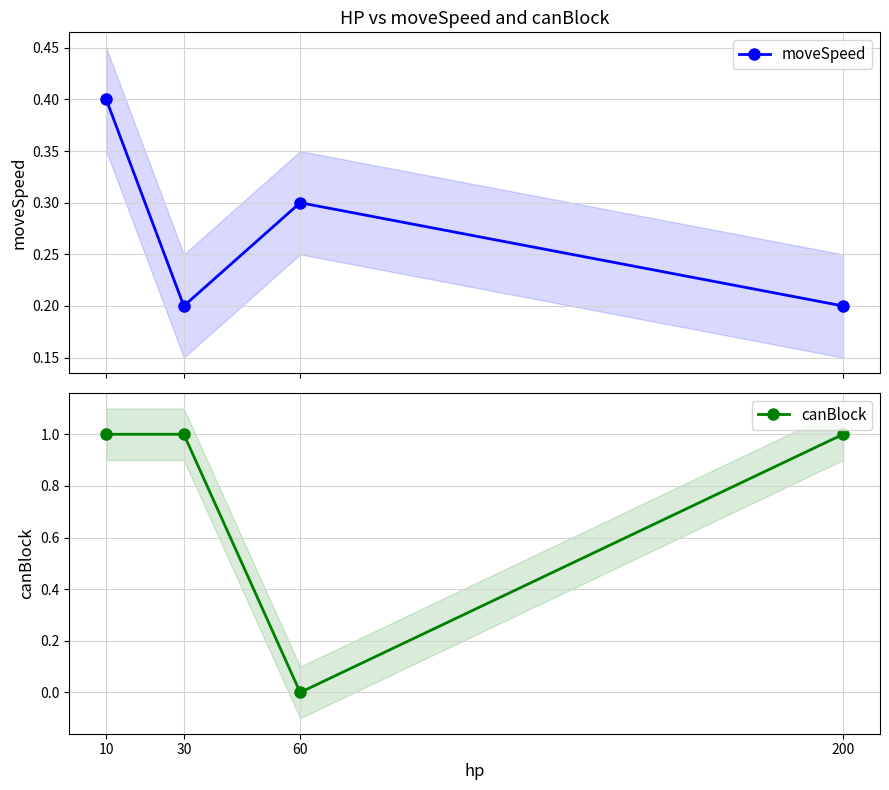

What is the highest value of the moveSpeed series?

0.4